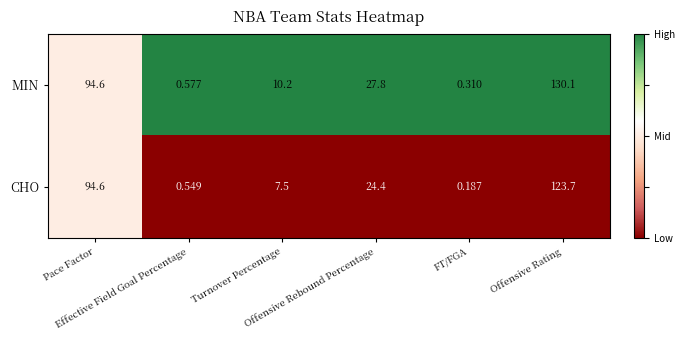

Which series has the largest total across all categories?

MIN